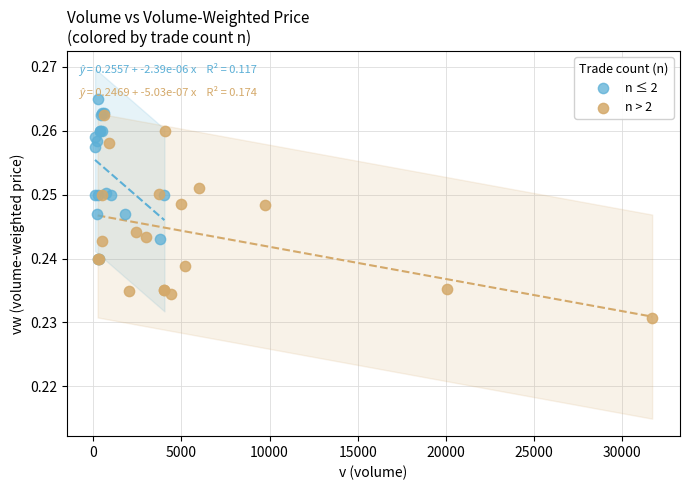

What are all the series names shown in the legend?

n ≤ 2, n > 2